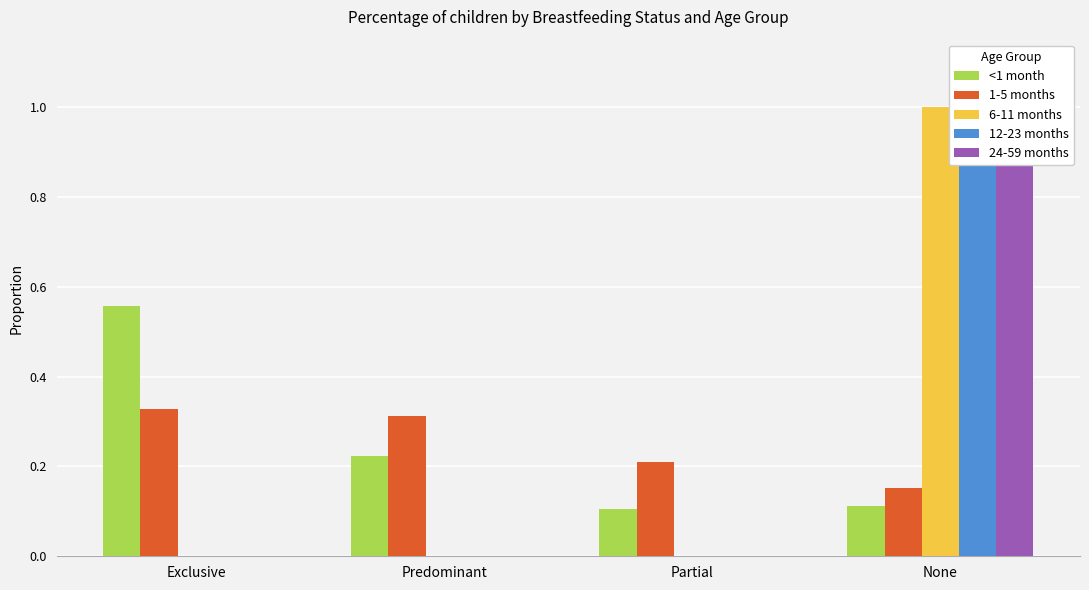

Which has a higher value, Predominant or None?

Predominant